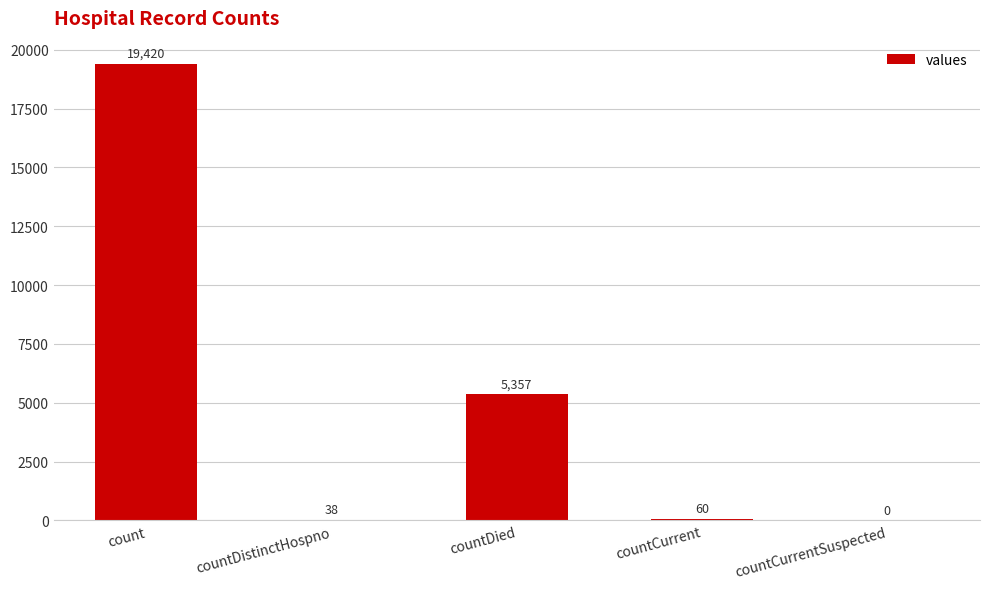

Read the value at countDistinctHospno, to the nearest 10.

40